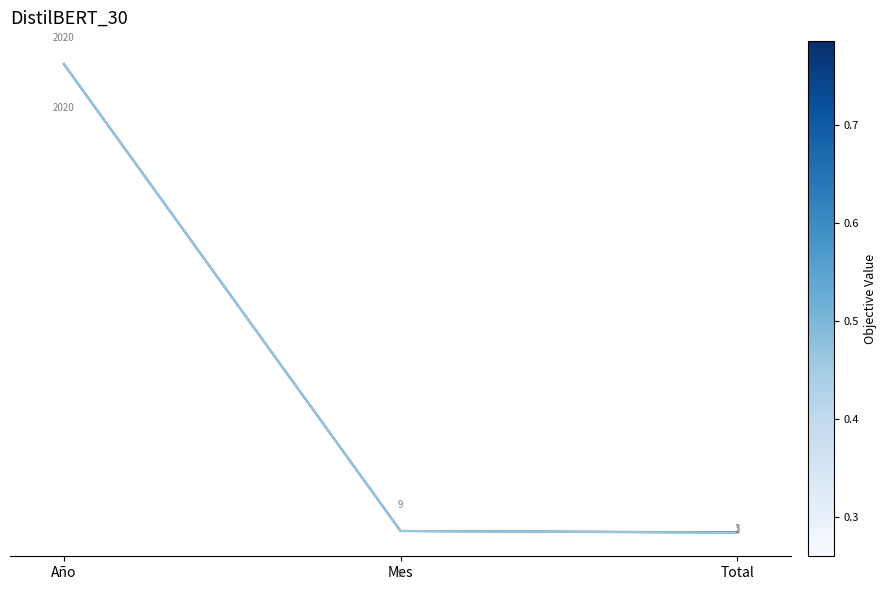

Which label corresponds to the smallest value in the chart?

Total